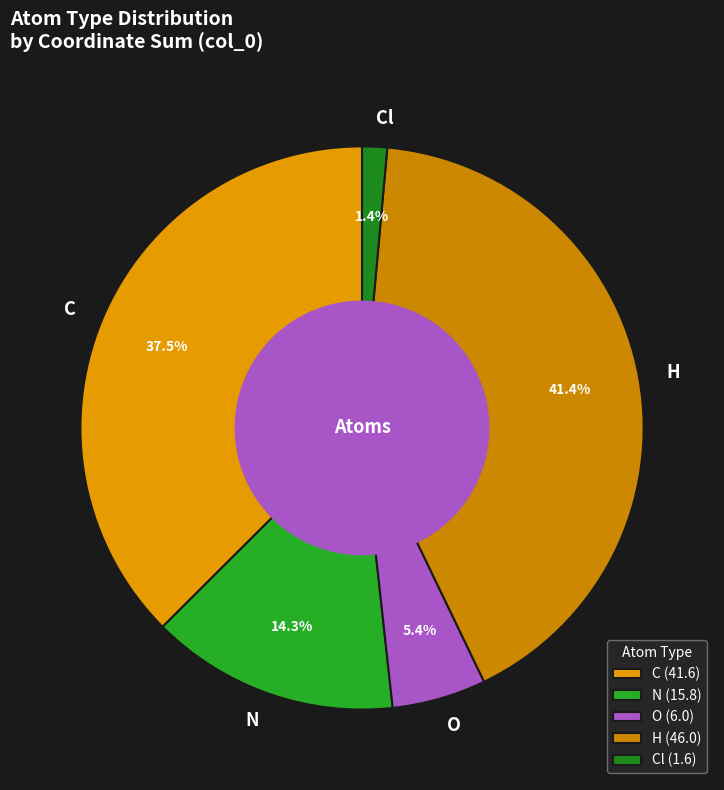

Between H and N, which is larger?

H